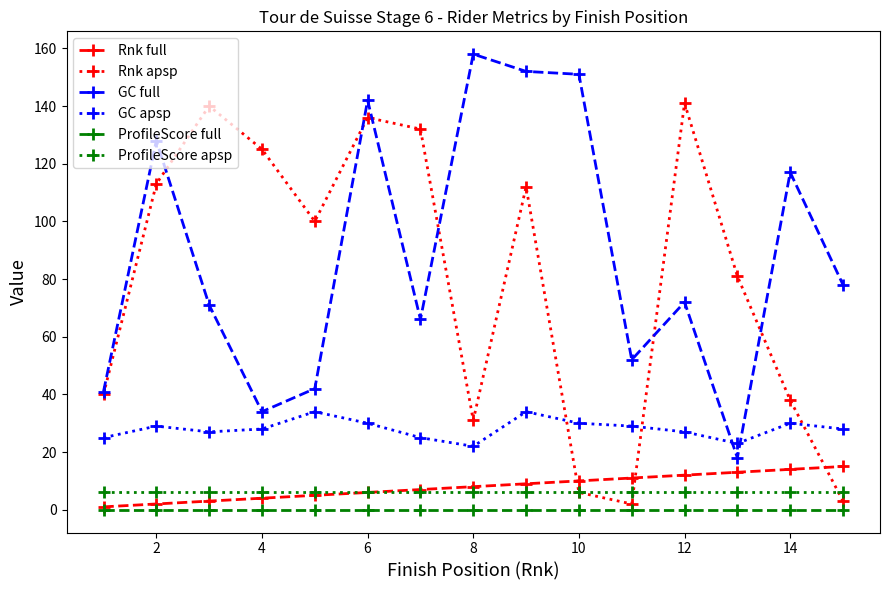

How many lines are shown in the chart?

6